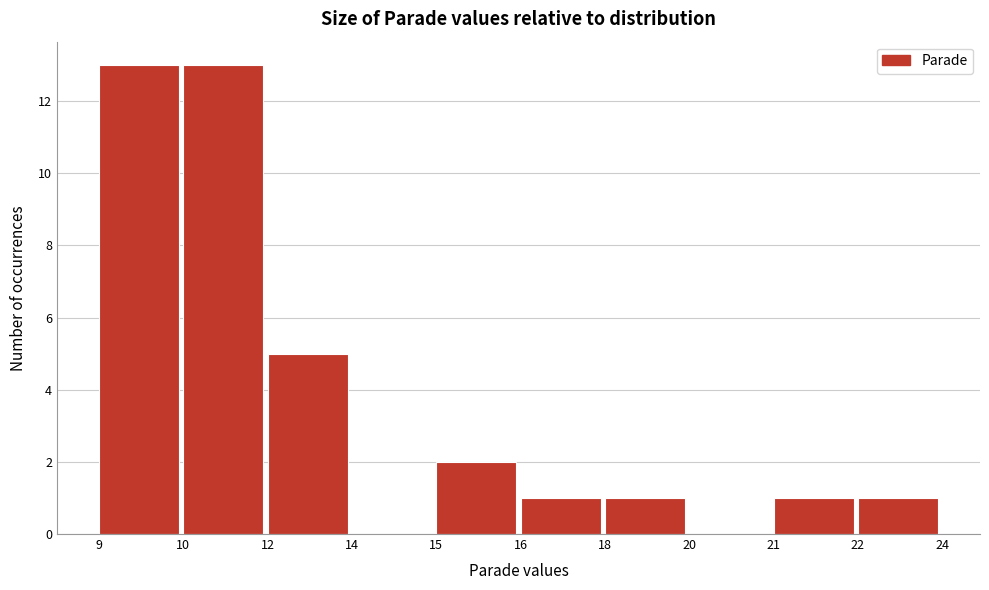

Reading right to left, what are all the values shown in this chart?

22=1	21=1	20=0	18=1	16=1	15=2	14=0	12=5	10=13	9=13